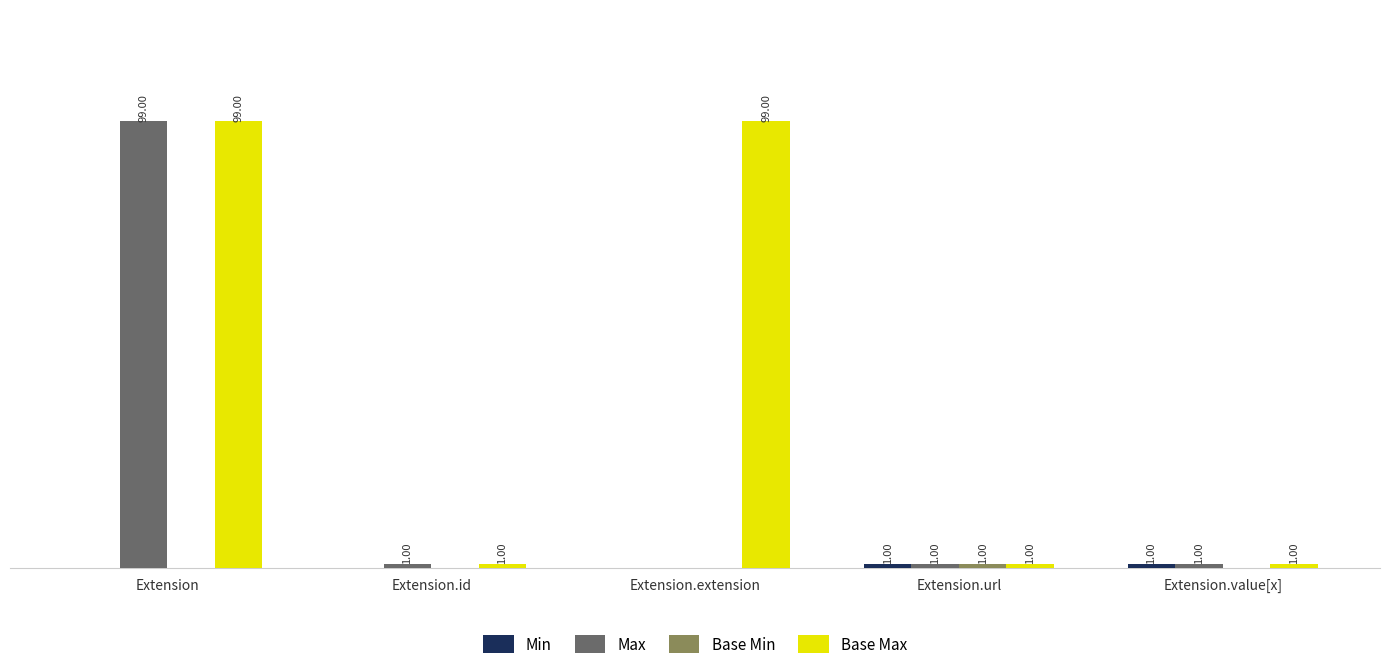

At which category is the sum across all series the highest?

Extension